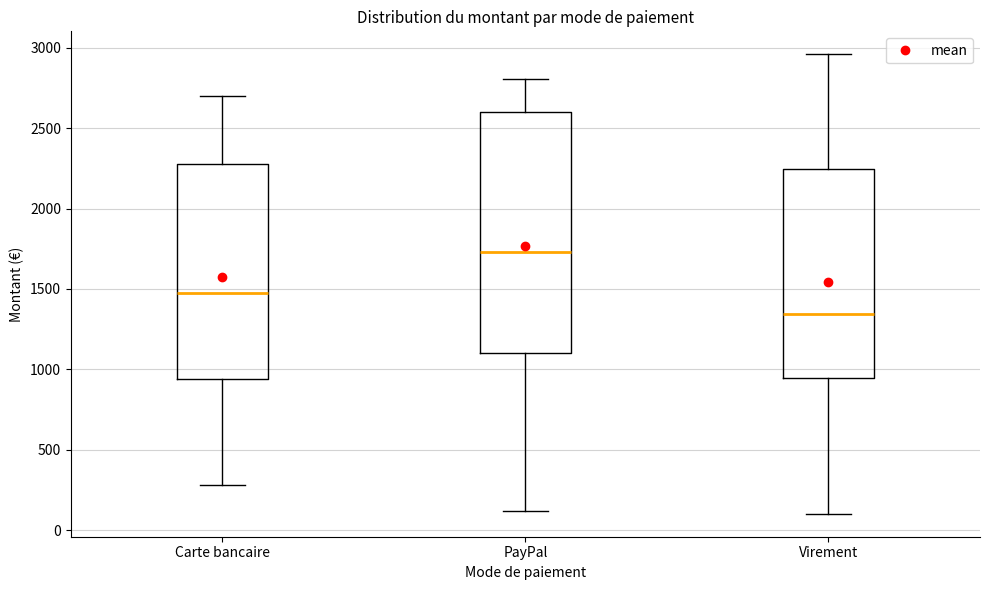

Which box's median line is the lowest?

Virement